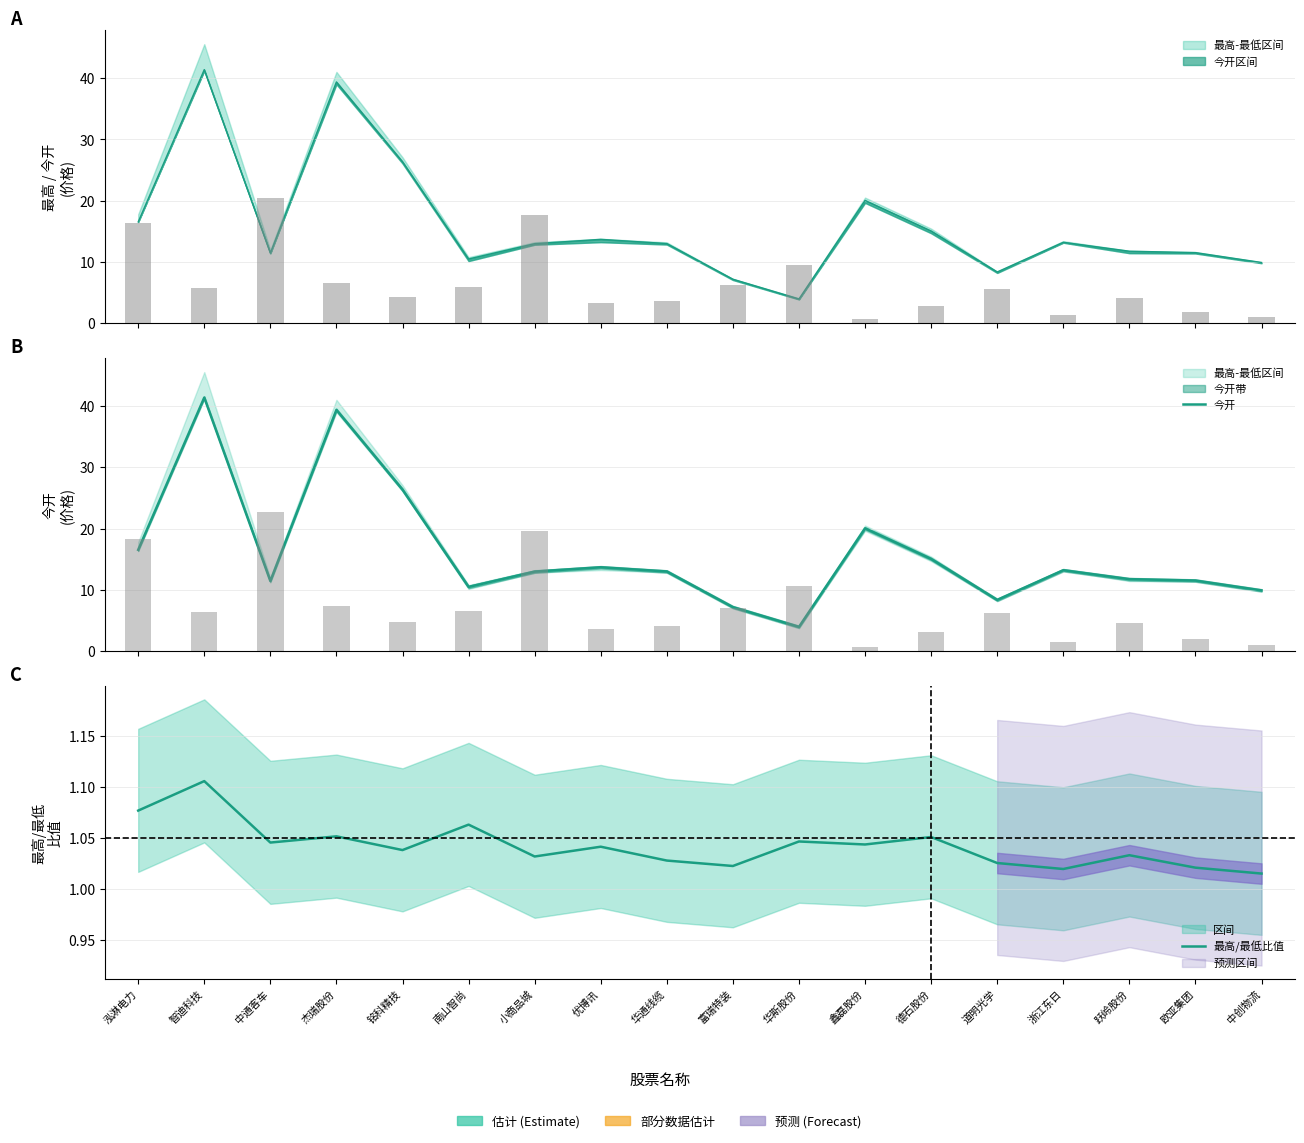

What is the maximum value shown in the chart?

41.4